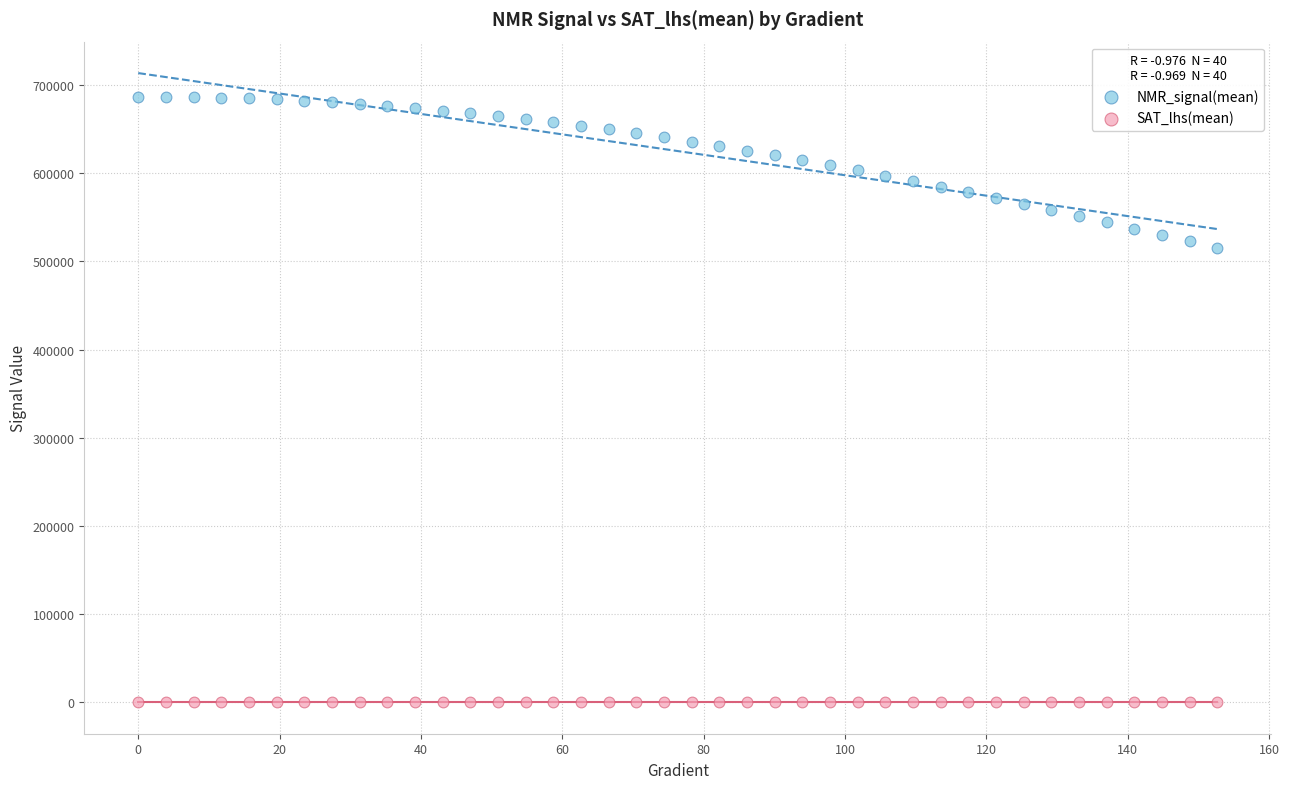

Which series contains the highest Y value?

NMR_signal(mean)